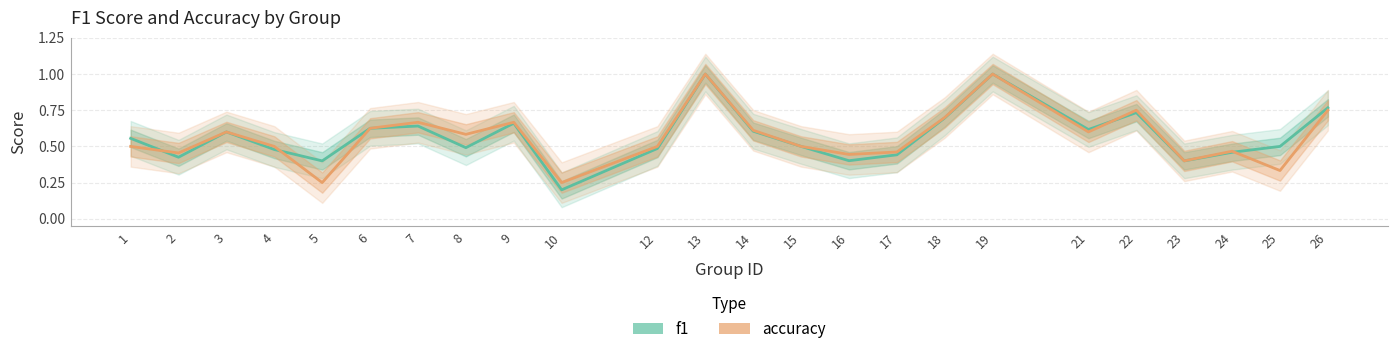

At which category is the sum across all series the highest?

13